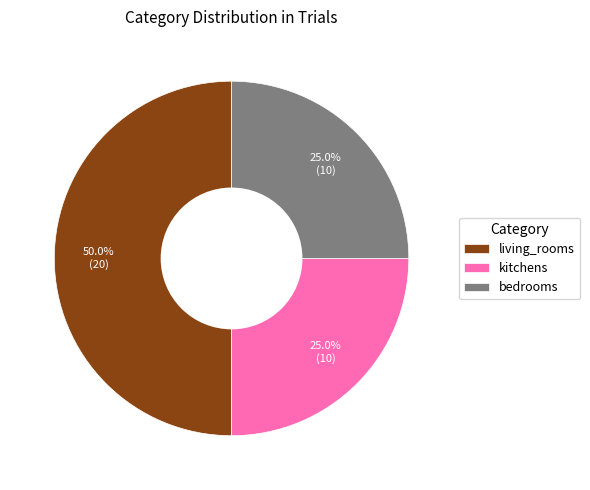

Which category has the biggest portion of the pie?

living_rooms